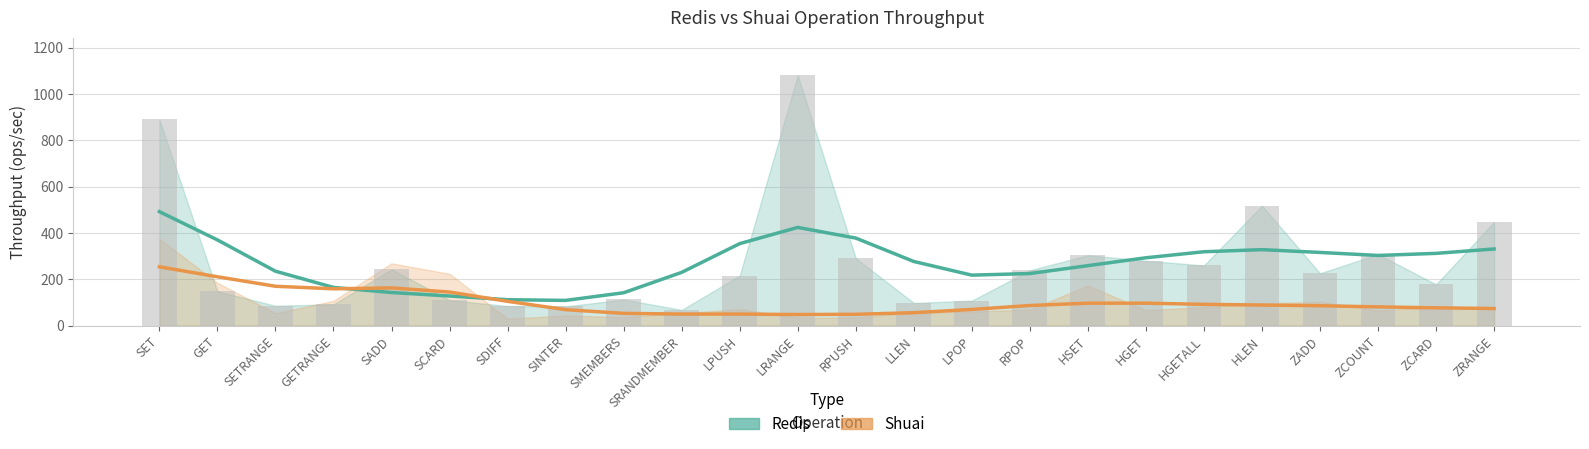

What are all the series names shown in the legend?

Redis, Shuai